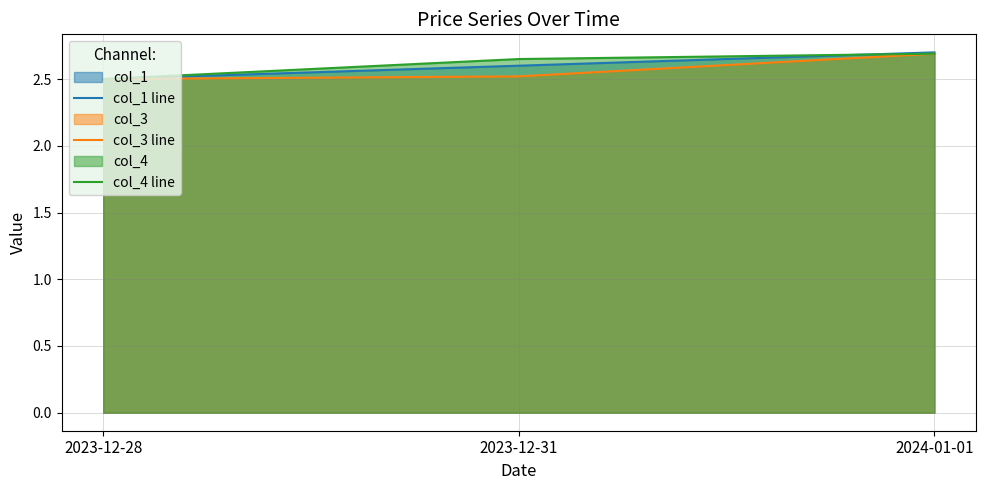

At how many categories does at least one series exceed 2?

3